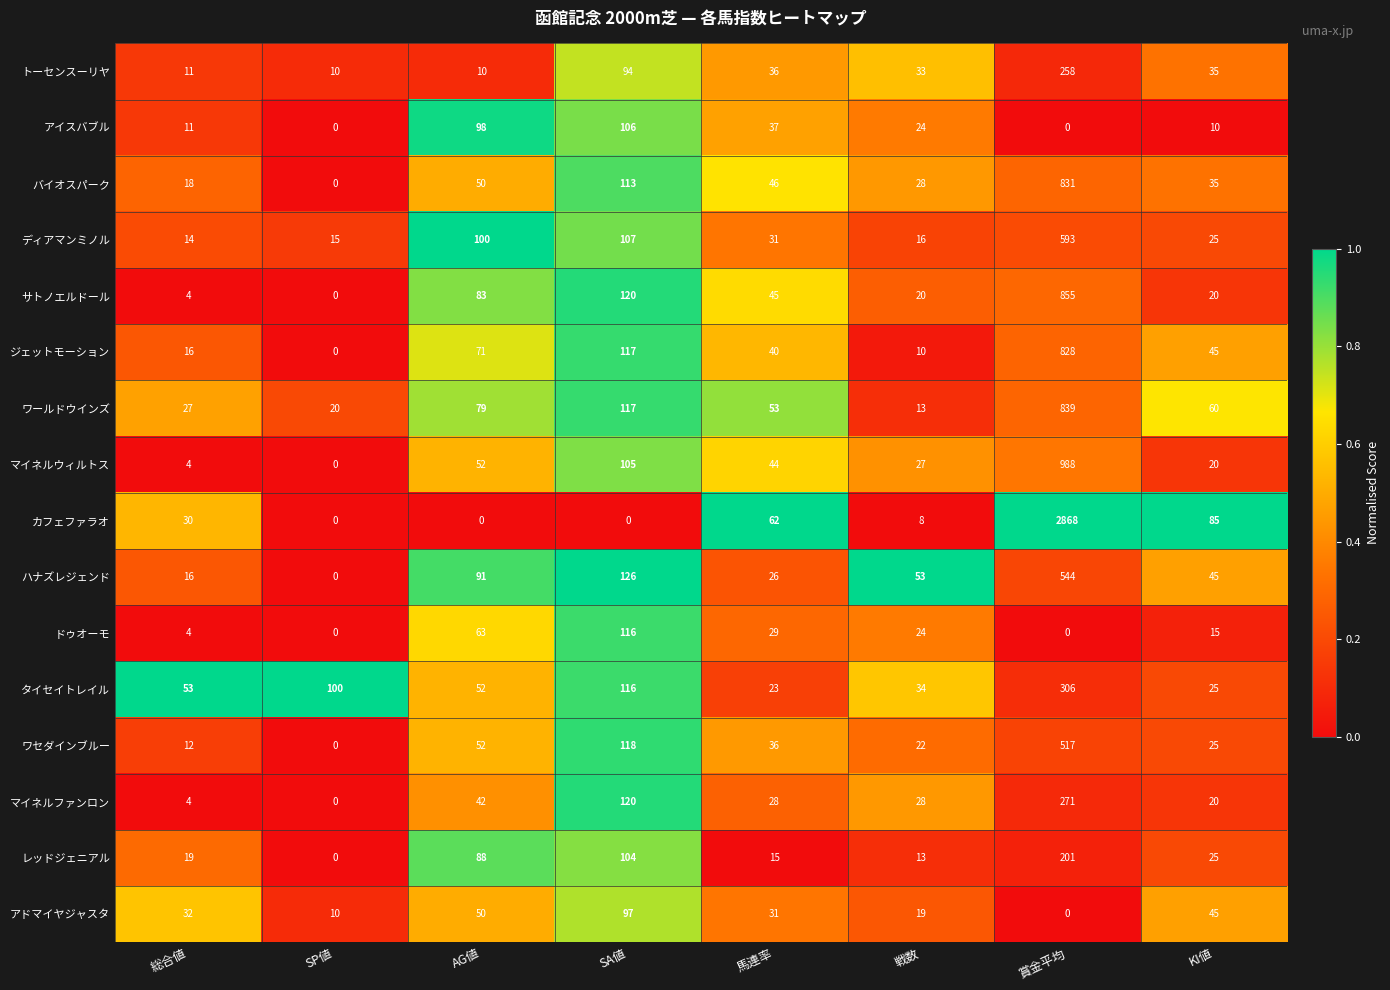

What is the difference between the ワセダインブルー values at AG値 and 馬連率?

16